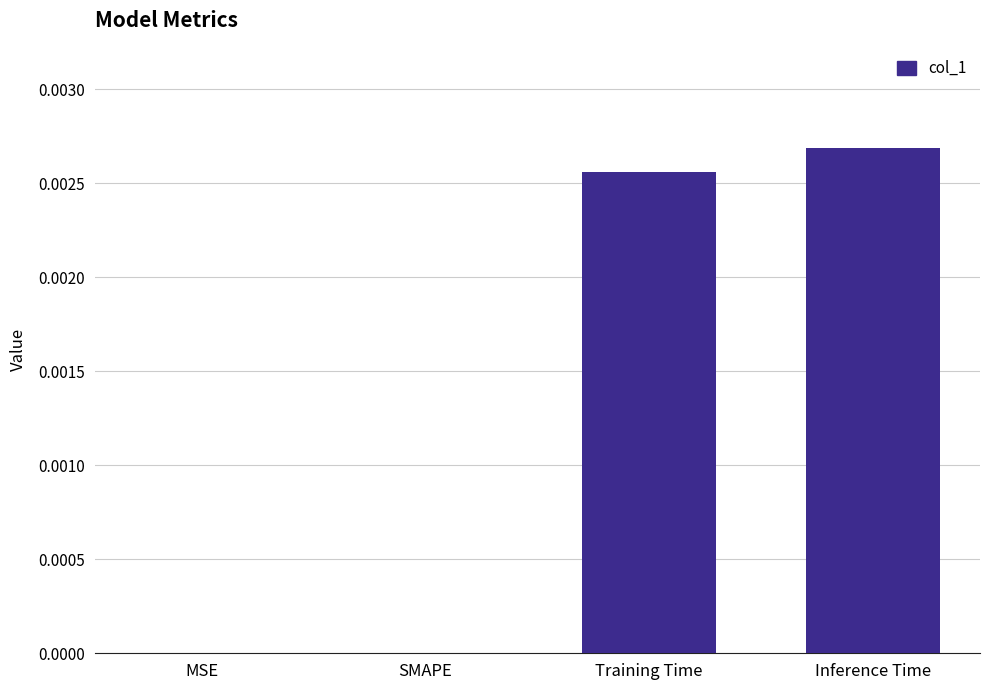

Which has a higher value, Inference Time or MSE?

Inference Time